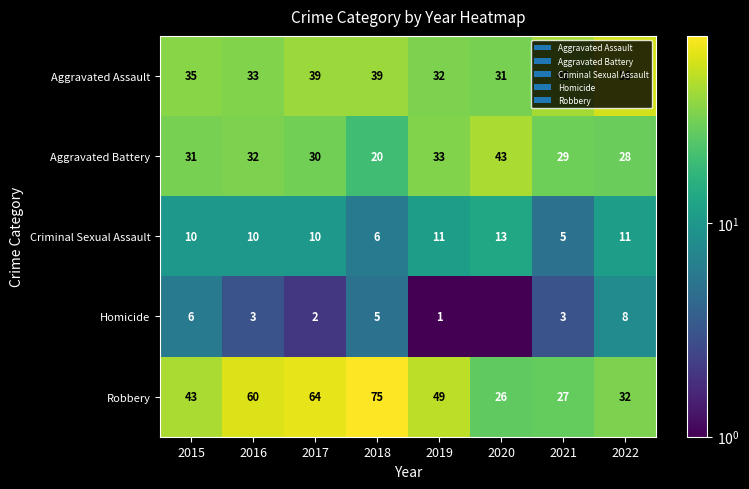

The Robbery series shows 43.0 at 2015. True or false?

True